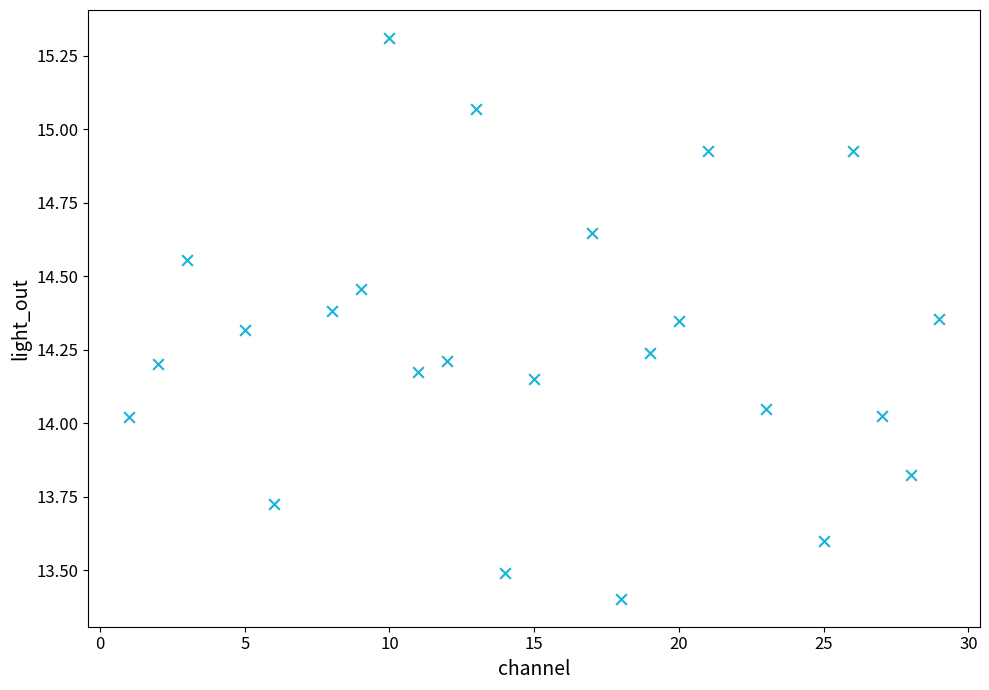

What is the range of X values (max minus min)?

28.0